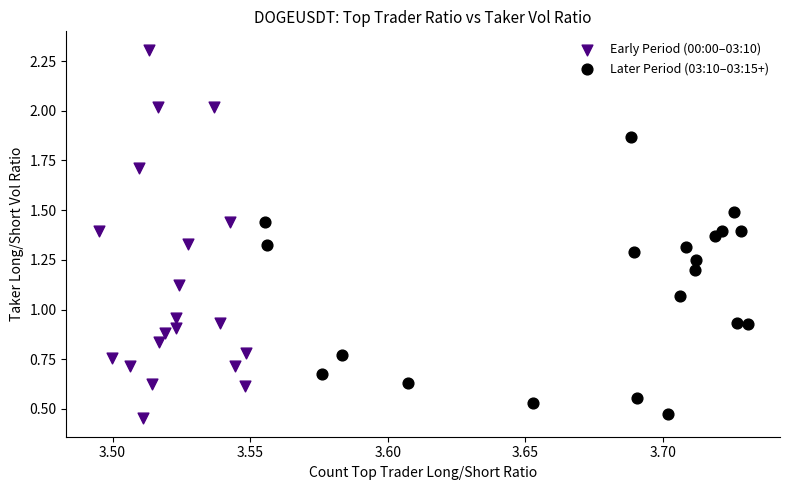

Which series has the widest spread of Y values?

Early Period (00:00–03:10)